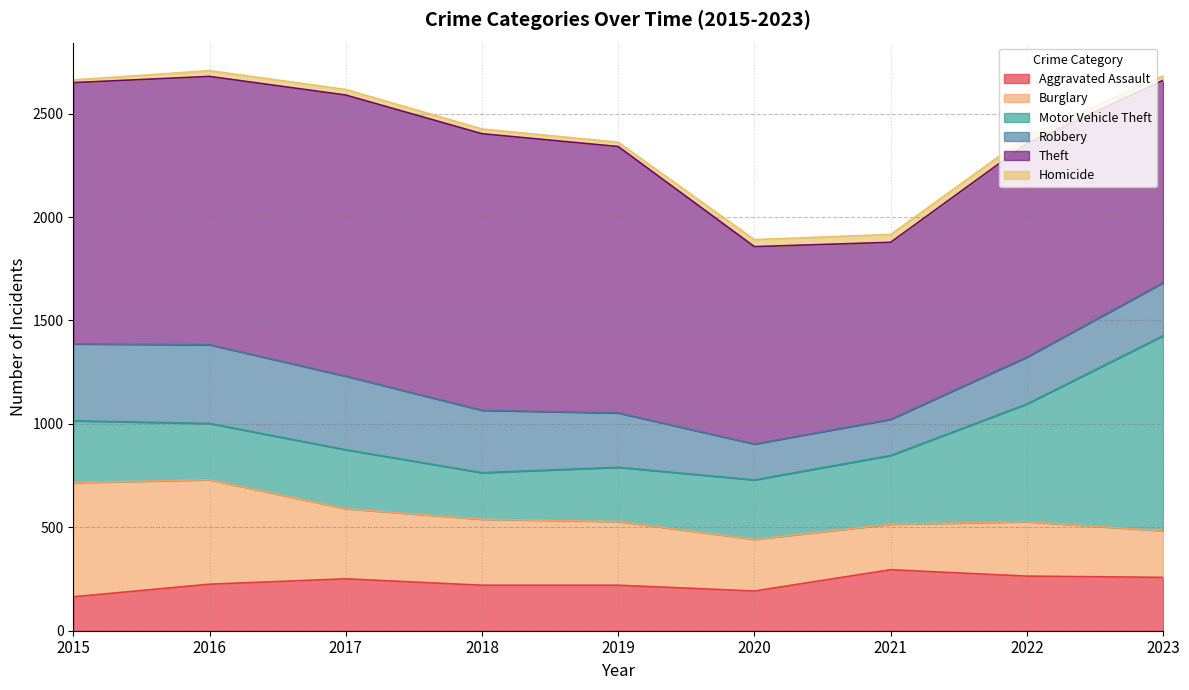

Reading left to right, transcribe all the data shown in this chart.

Aggravated Assault: 2015=164	2016=225	2017=251	2018=220	2019=220	2020=192	2021=295	2022=264	2023=258
Burglary: 2015=552	2016=505	2017=339	2018=319	2019=308	2020=250	2021=220	2022=263	2023=225
Motor Vehicle Theft: 2015=299	2016=272	2017=285	2018=225	2019=262	2020=287	2021=332	2022=569	2023=943
Robbery: 2015=372	2016=381	2017=356	2018=302	2019=263	2020=174	2021=175	2022=227	2023=257
Theft: 2015=1263	2016=1297	2017=1359	2018=1337	2019=1288	2020=954	2021=856	2022=1033	2023=978
Homicide: 2015=13	2016=28	2017=27	2018=23	2019=21	2020=34	2021=38	2022=35	2023=22